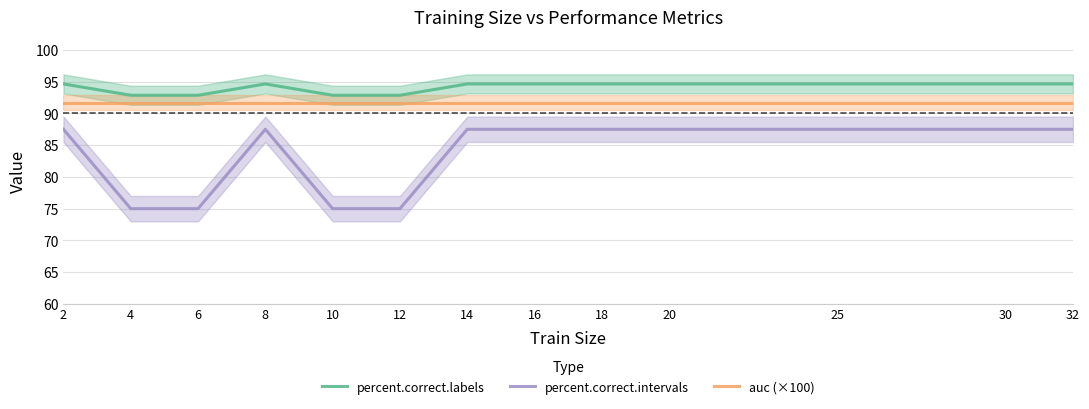

What is the spread (max minus min) of values at 12?

17.9